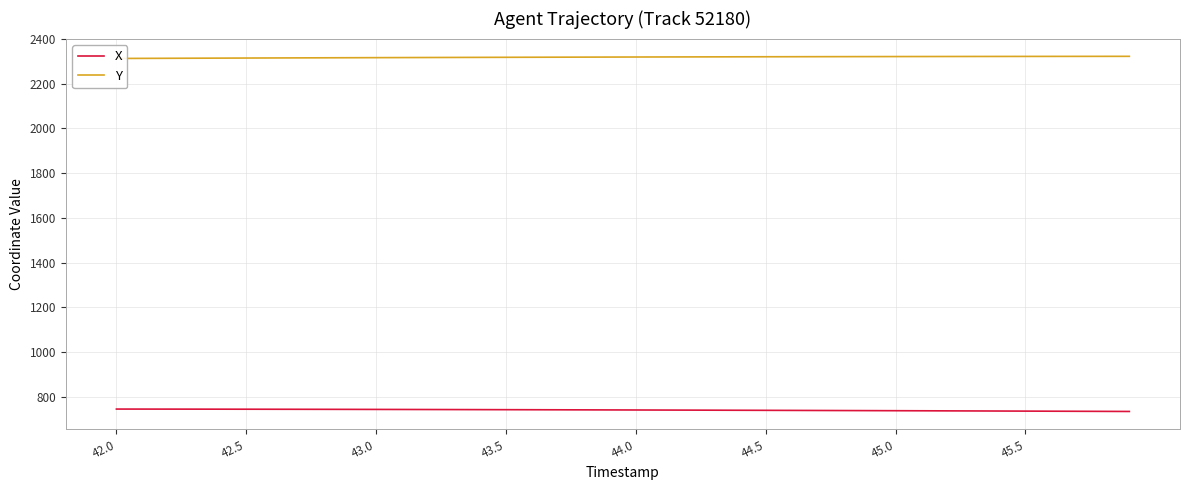

What is the maximum value for Y?

2322.9